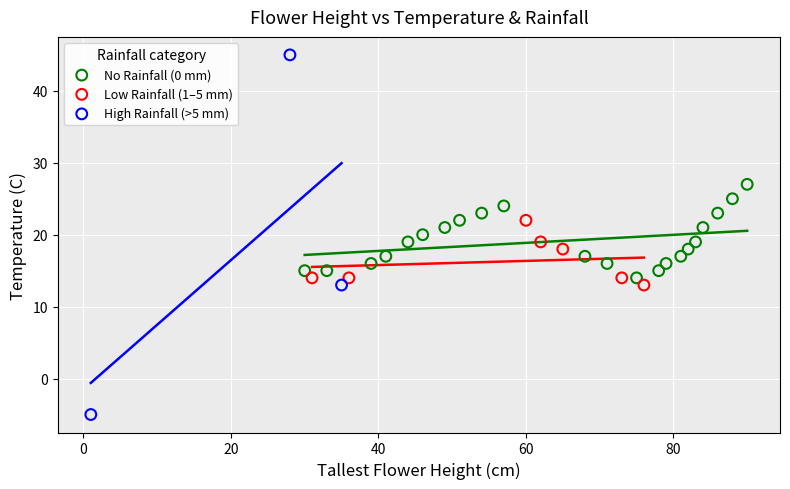

What are all the series names shown in the legend?

No Rainfall (0 mm), Low Rainfall (1–5 mm), High Rainfall (>5 mm)